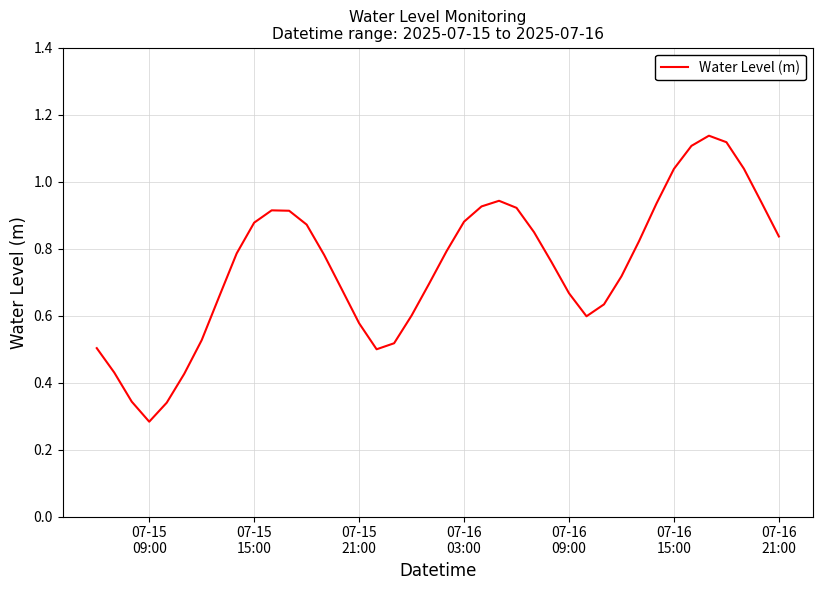

Does the chart have visible grid lines?

Yes